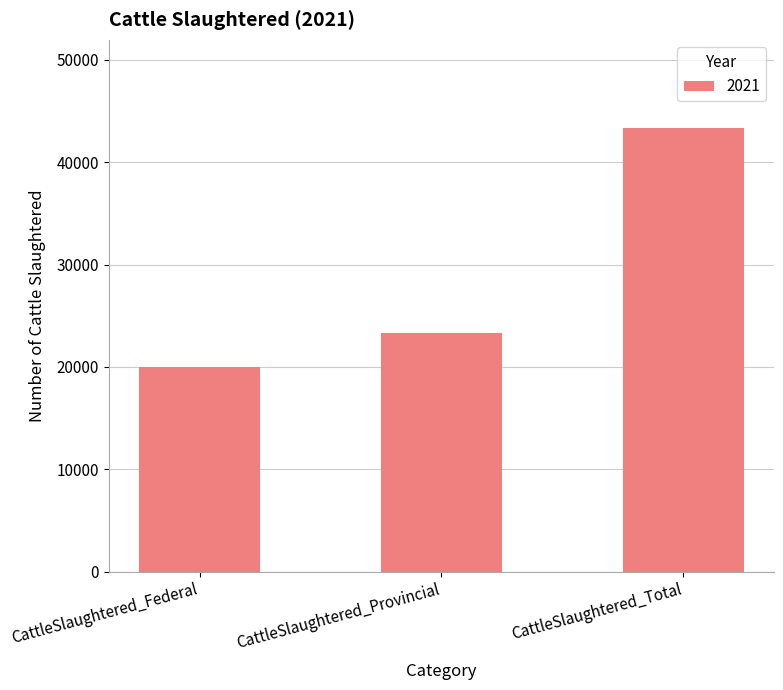

How many series are shown in this chart?

1